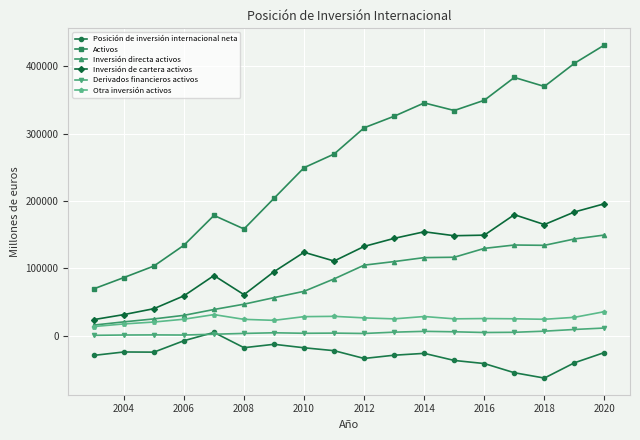

Which series has the largest total across all categories?

Activos